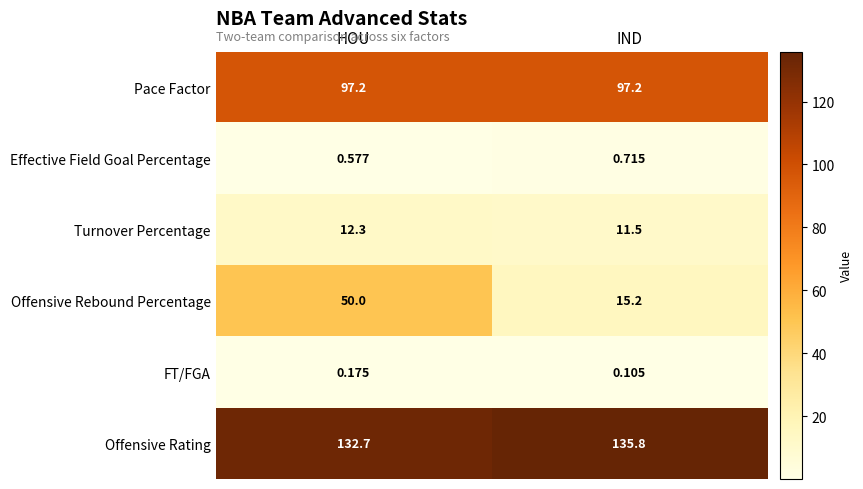

At which category does the chart reach its minimum across all series?

IND